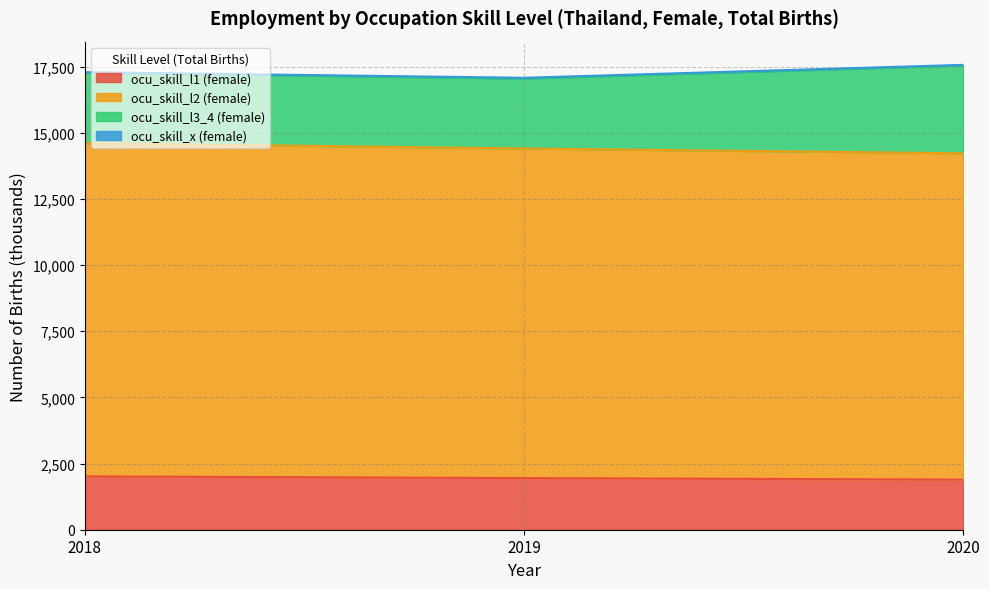

What is the lowest value of the ocu_skill_l1 (female) series?

1893.8